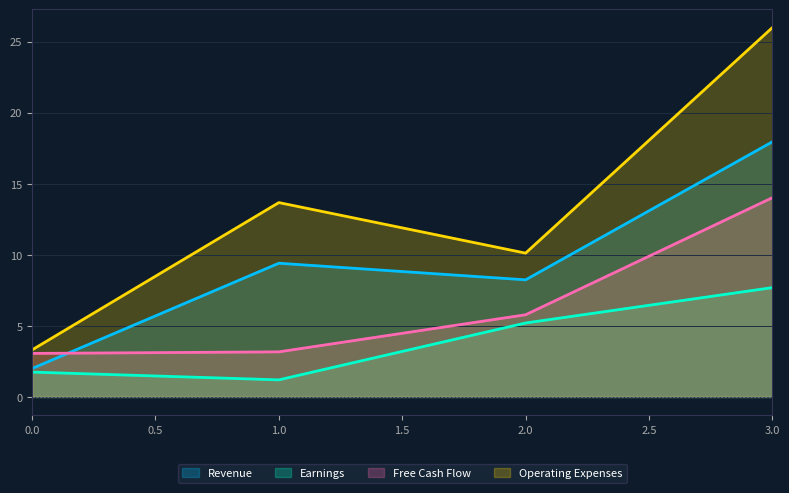

The Free Cash Flow series shows 3.1 at 0.0. True or false?

True